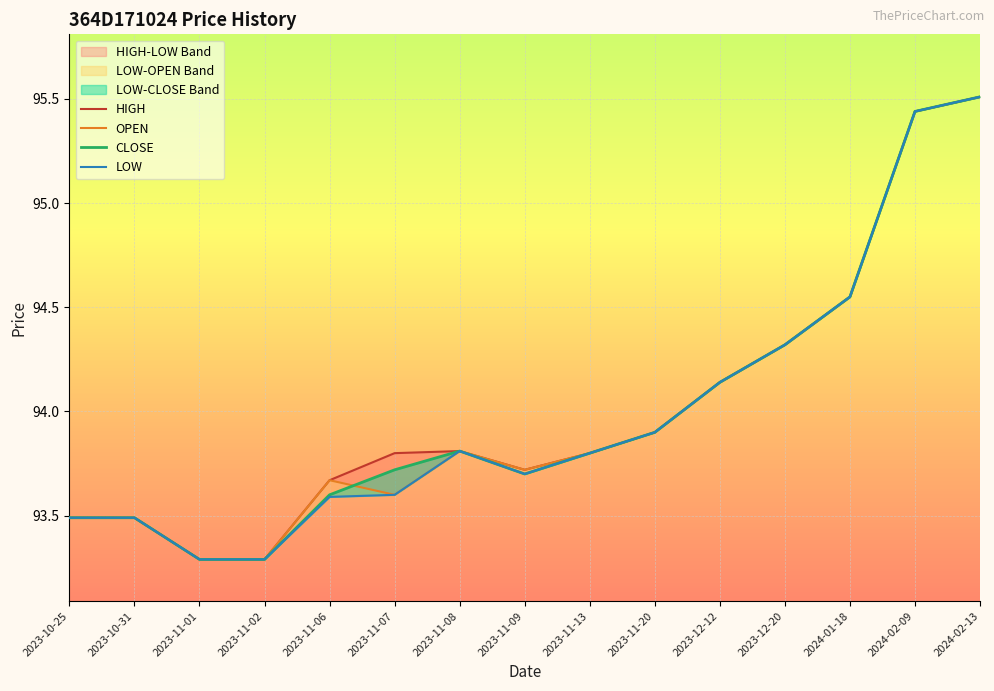

What is the difference between the maximum and second lowest values in the LOW series?

2.2